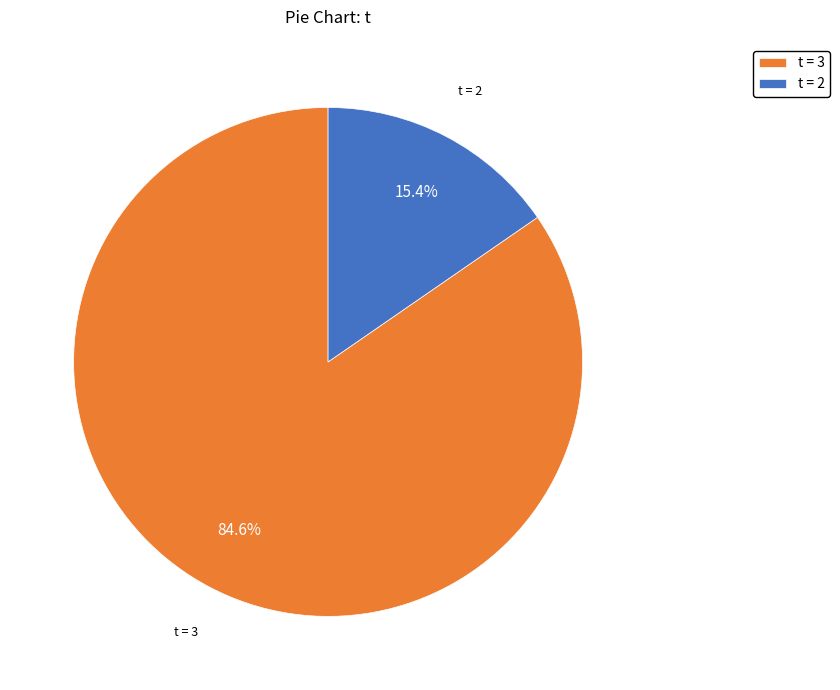

Rank the categories by value from lowest to highest.

t = 2, t = 3